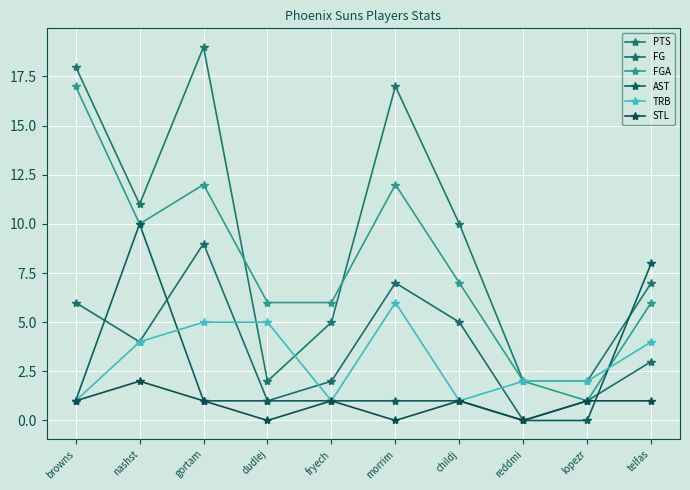

Which series has the widest spread of values?

PTS